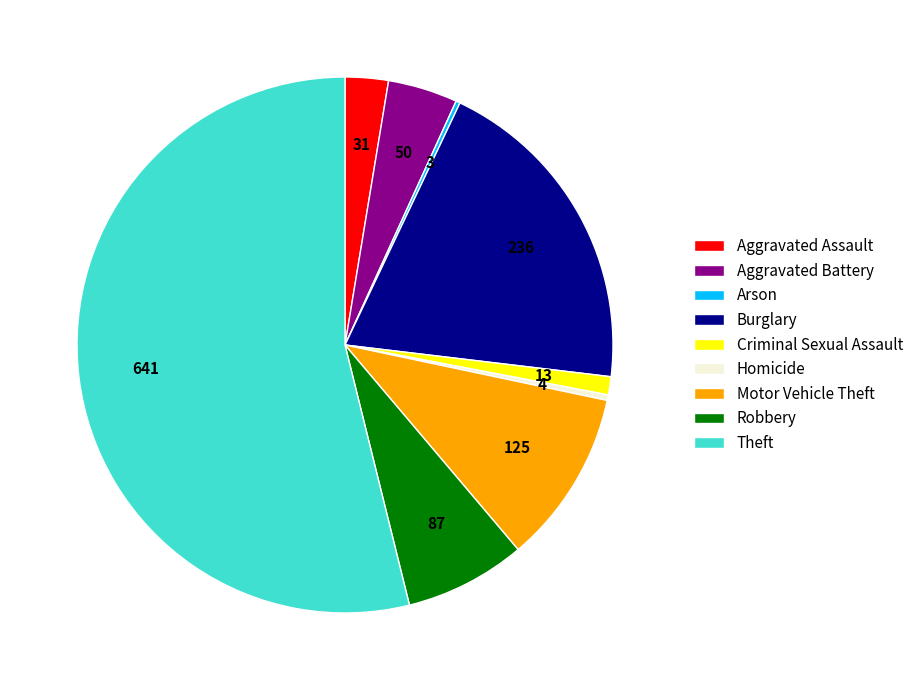

Is the sum of Homicide and Motor Vehicle Theft greater than half?

No